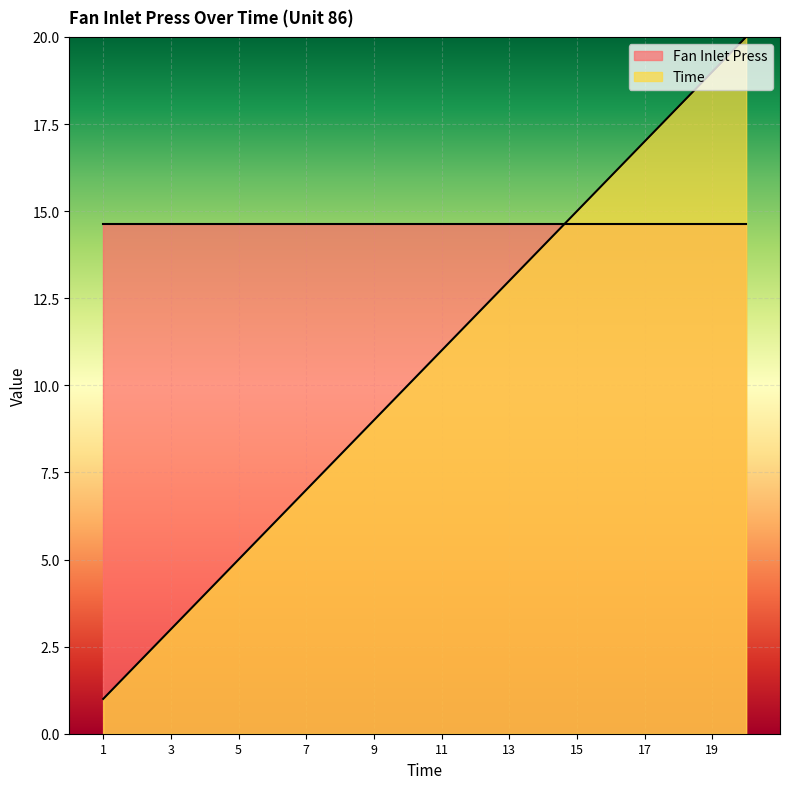

Which series ends up on top after the final intersection of Time and Fan Inlet Press?

Time